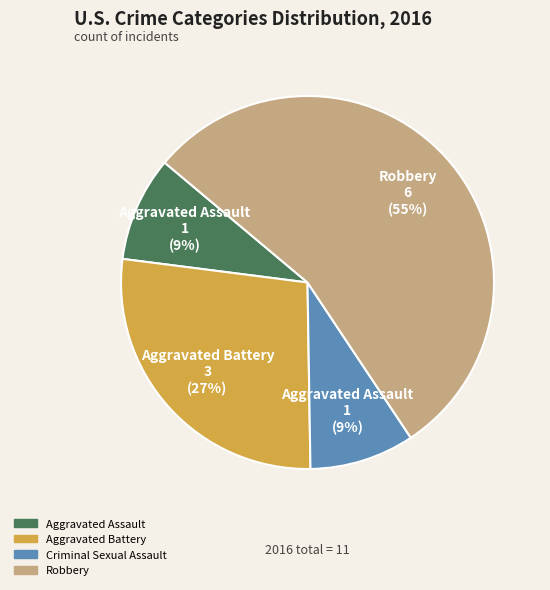

What percentage is the Robbery slice, to the nearest percent?

55%